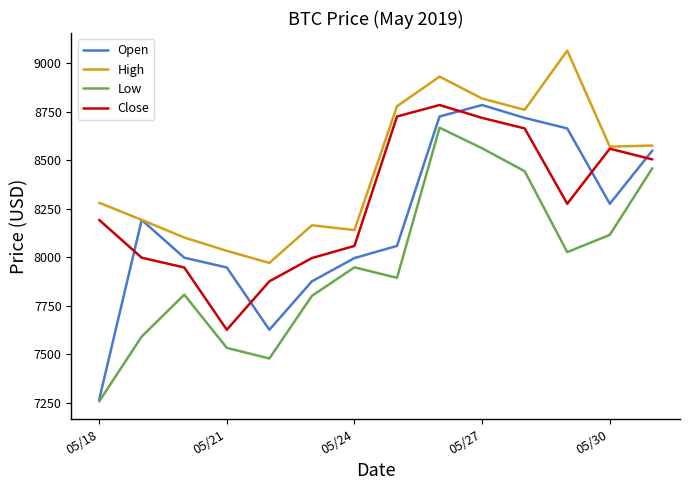

Which series has the largest total across all categories?

High